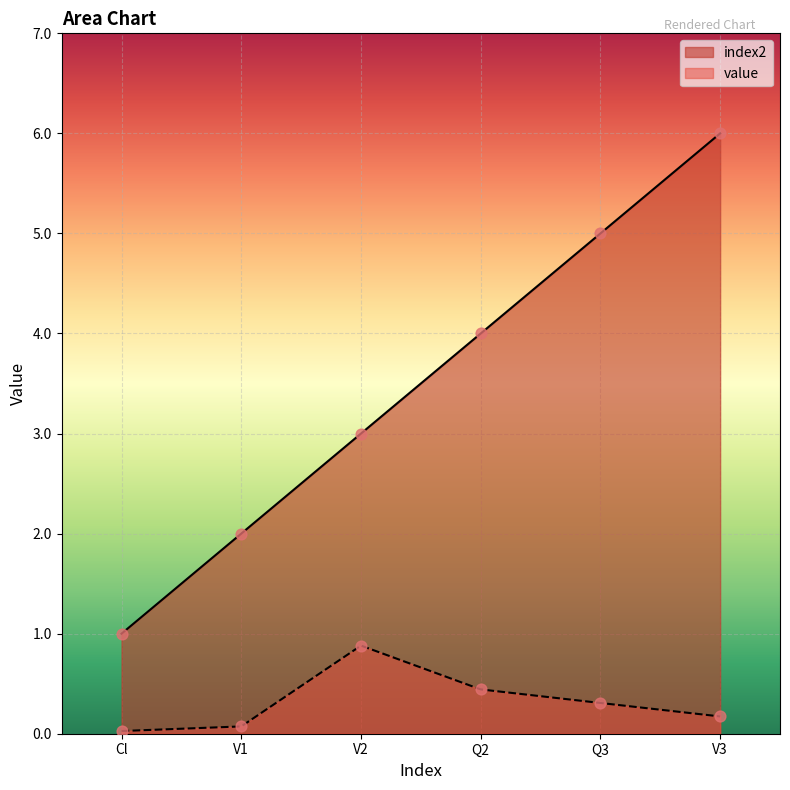

Which series contains the lowest Y value?

value